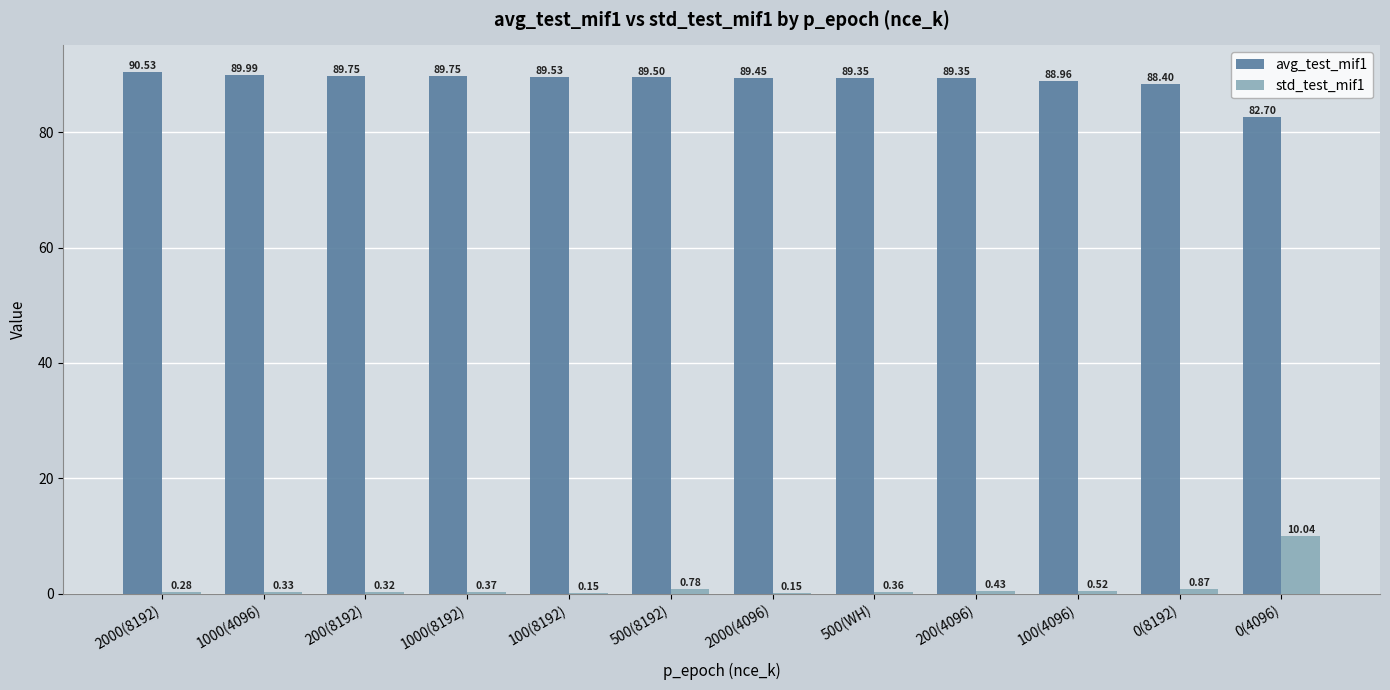

At which category is the sum across all series the highest?

0(4096)